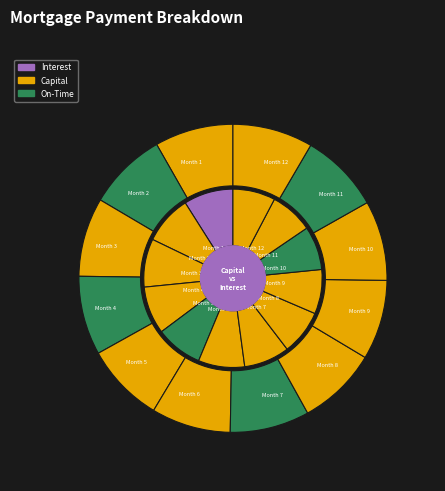

Does any single category account for the majority?

No